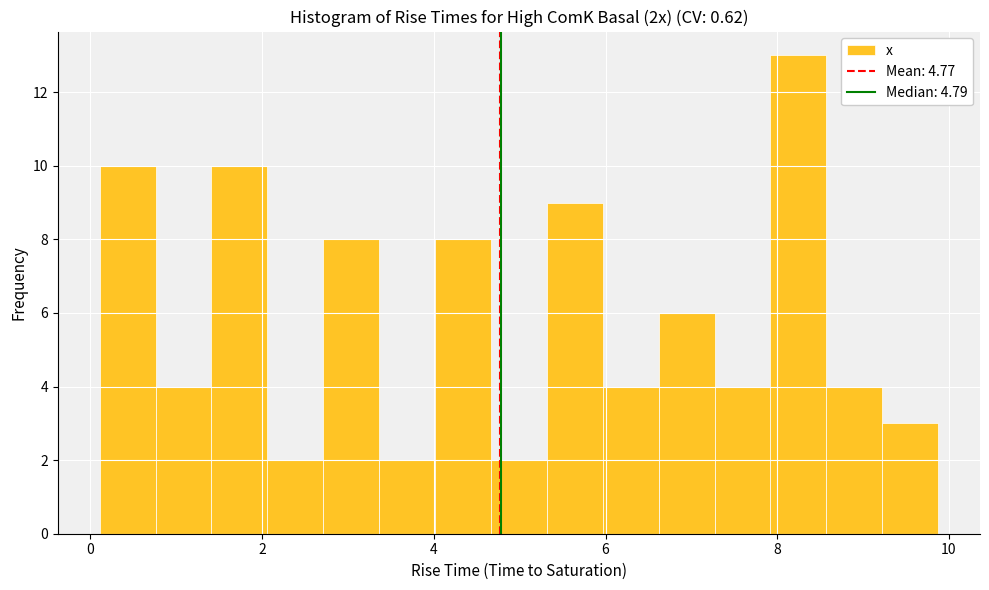

Around what value on the x-axis is the tallest bar? Give the approximate position of its centre, as read against the axis.

8.2